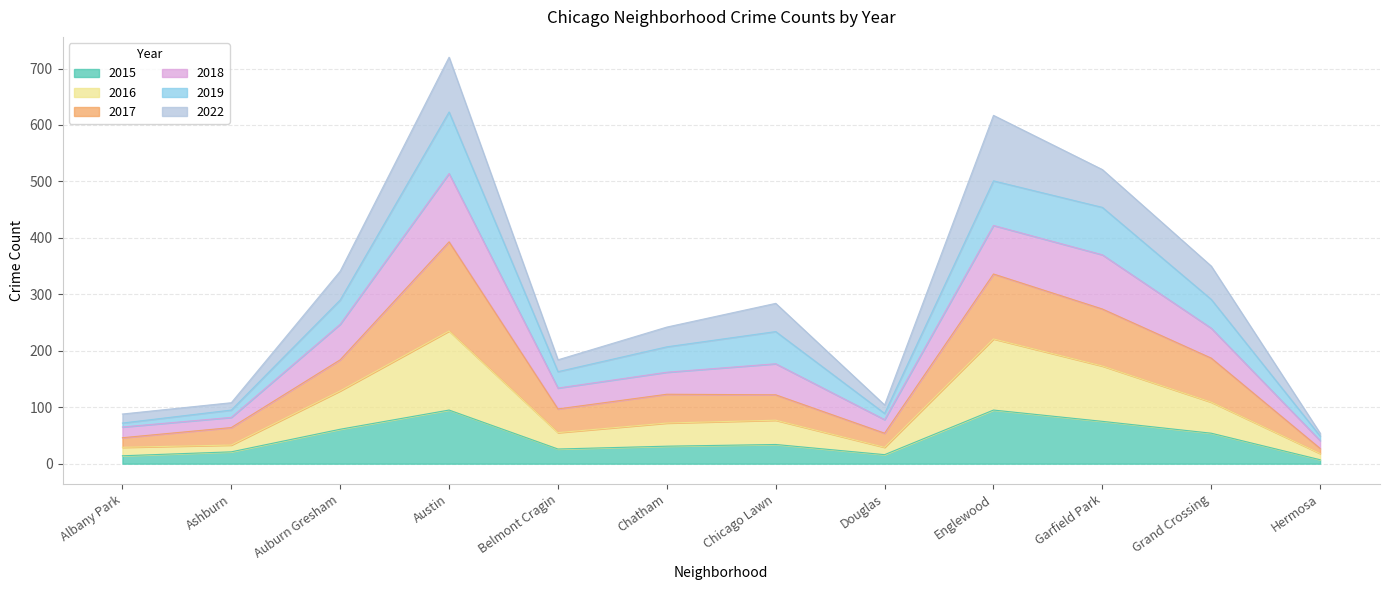

The 2015 series shows 14 at Albany Park. True or false?

True